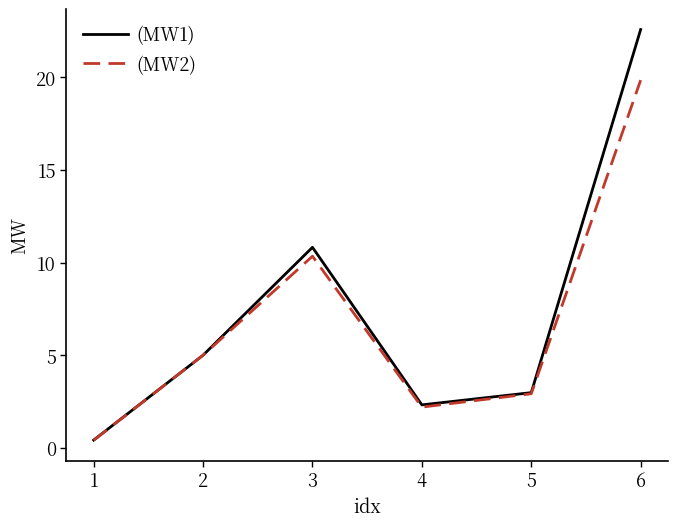

What is the total value across all series at 4?

4.5